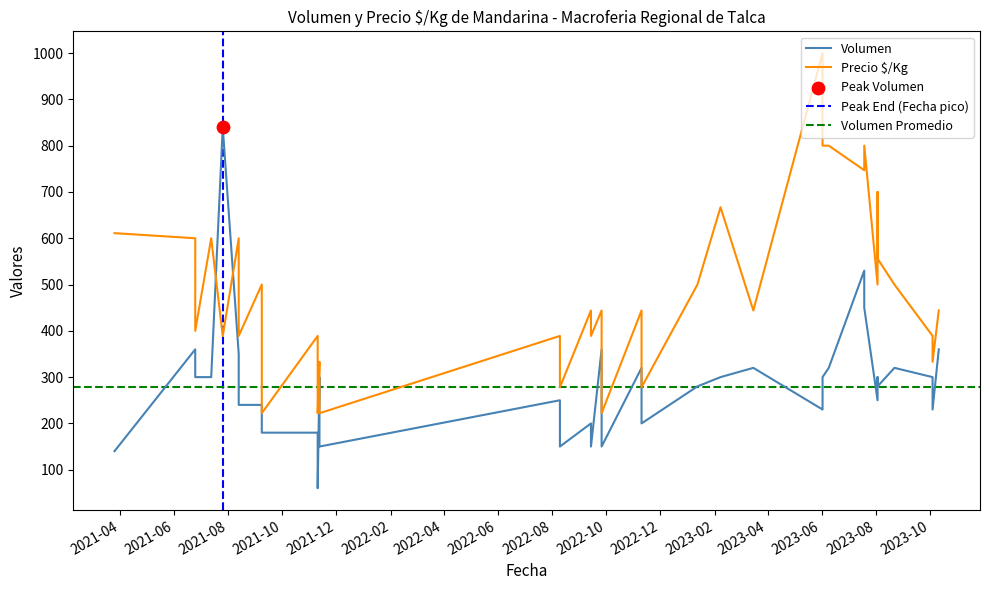

Which series has the largest total across all categories?

Precio $/Kg